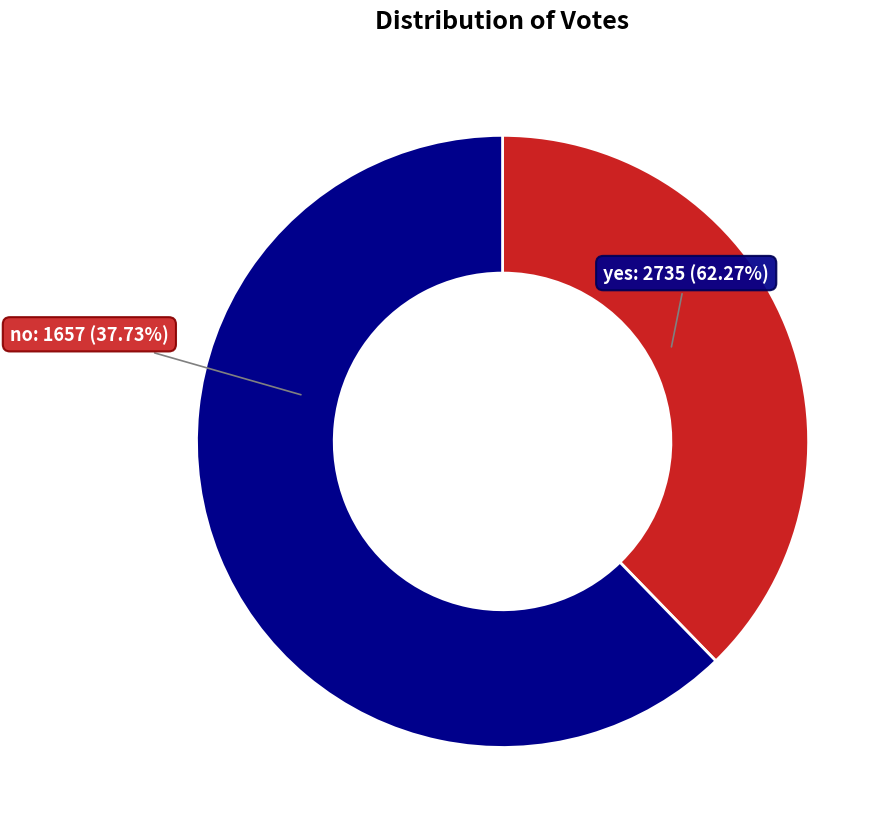

Which slice represents more than half of the pie?

yes